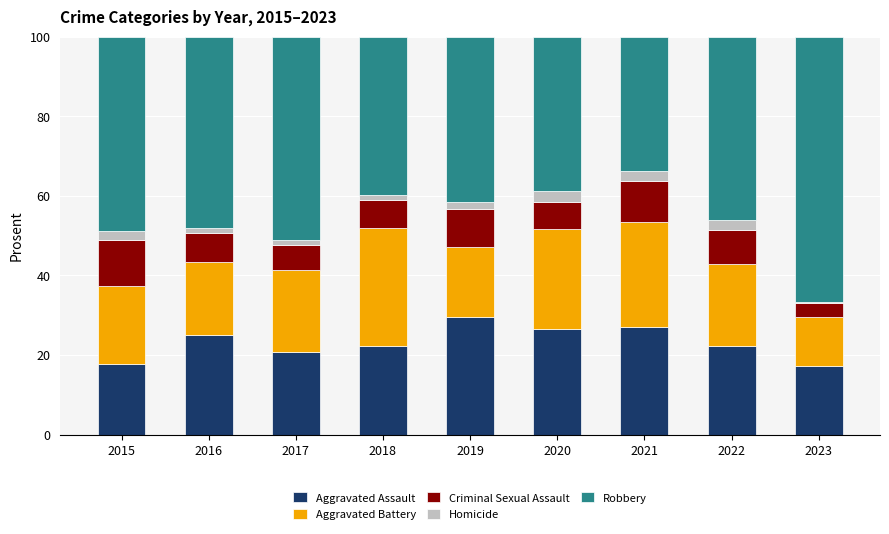

What is the maximum value for Aggravated Assault?

29.6